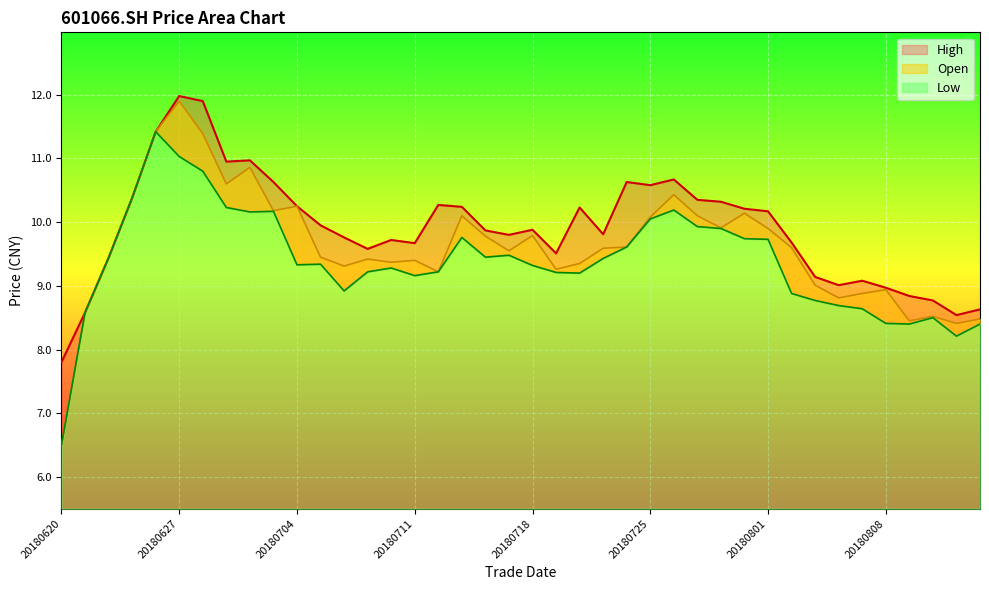

True or false: low and open intersect in this chart.

False